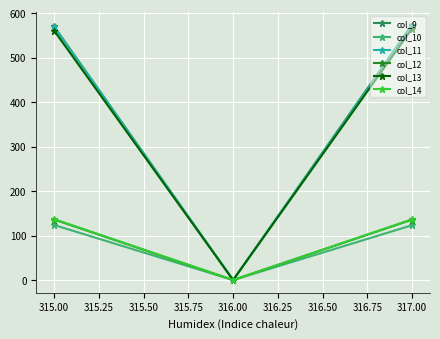

What is the label of the 3rd point from the right?

315.00